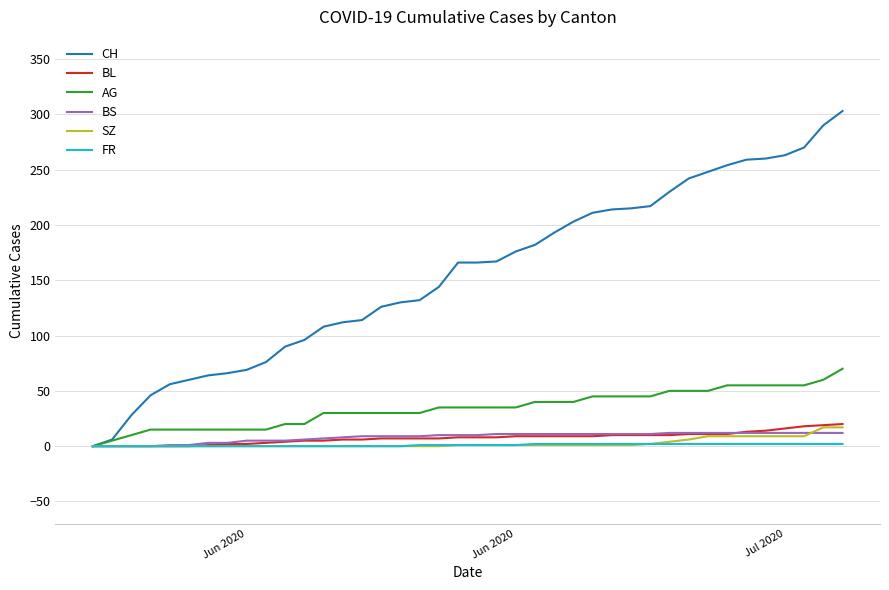

Which series has the largest total across all categories?

CH